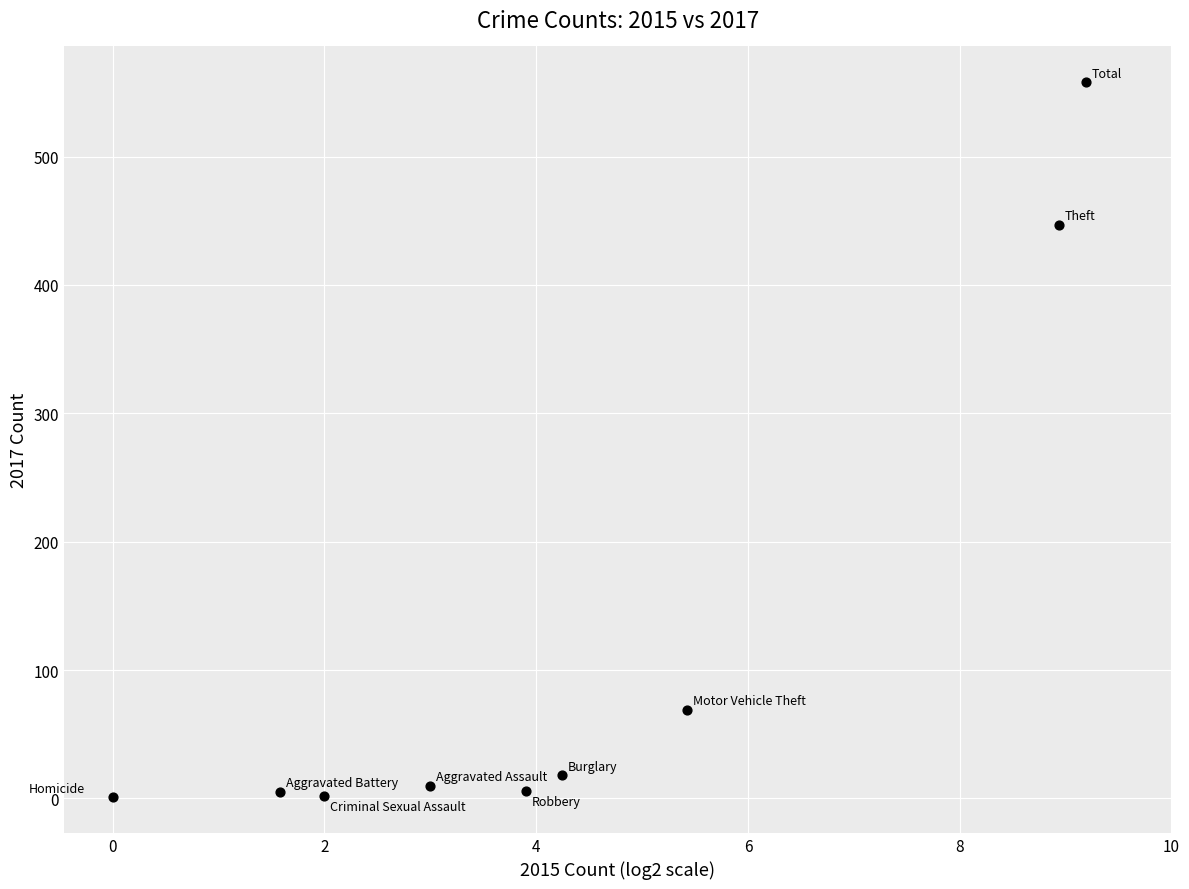

What Y value in the scatter plot is closest to 279?

447